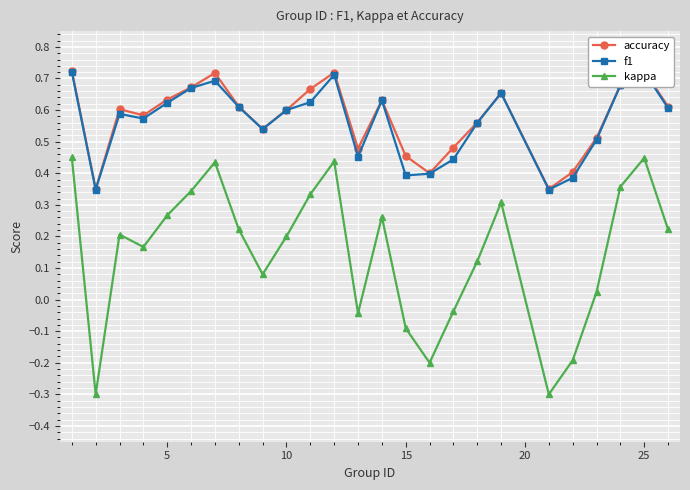

What are all the series names shown in the legend?

accuracy, f1, kappa